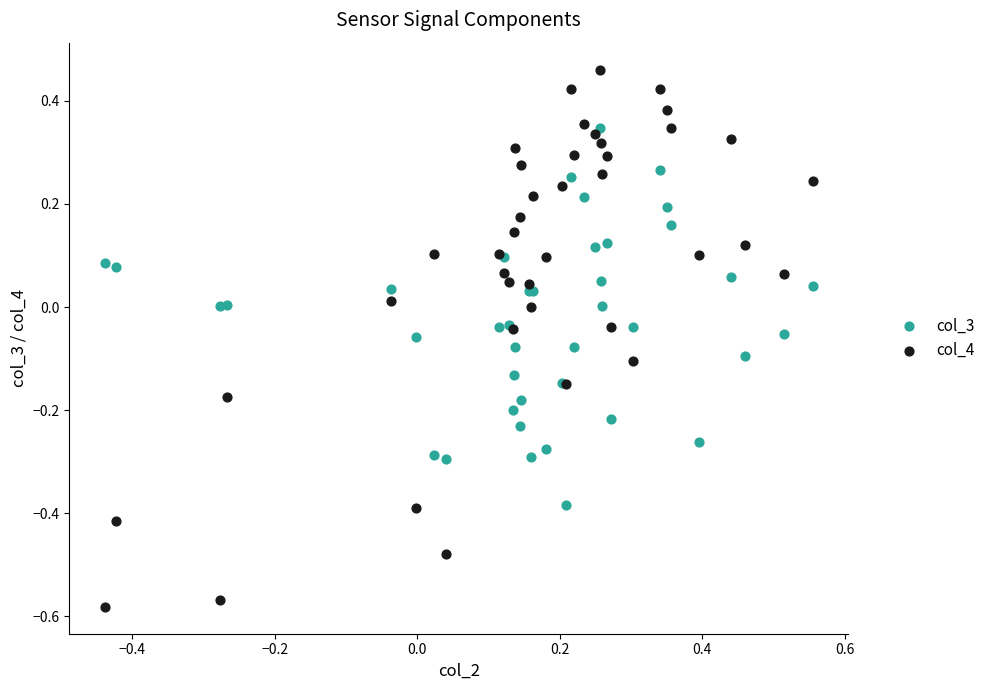

Which series reaches the maximum Y coordinate?

col_4